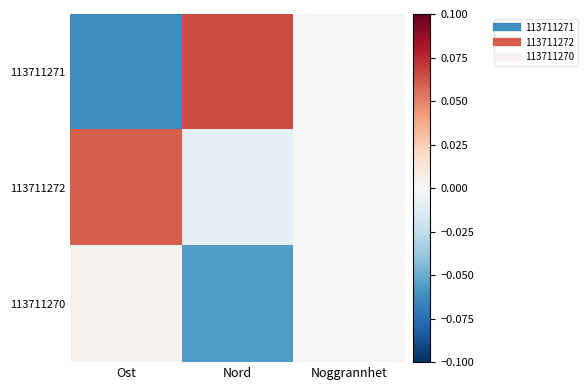

Rank the series by their maximum value, from lowest to highest.

113711270, 113711272, 113711271